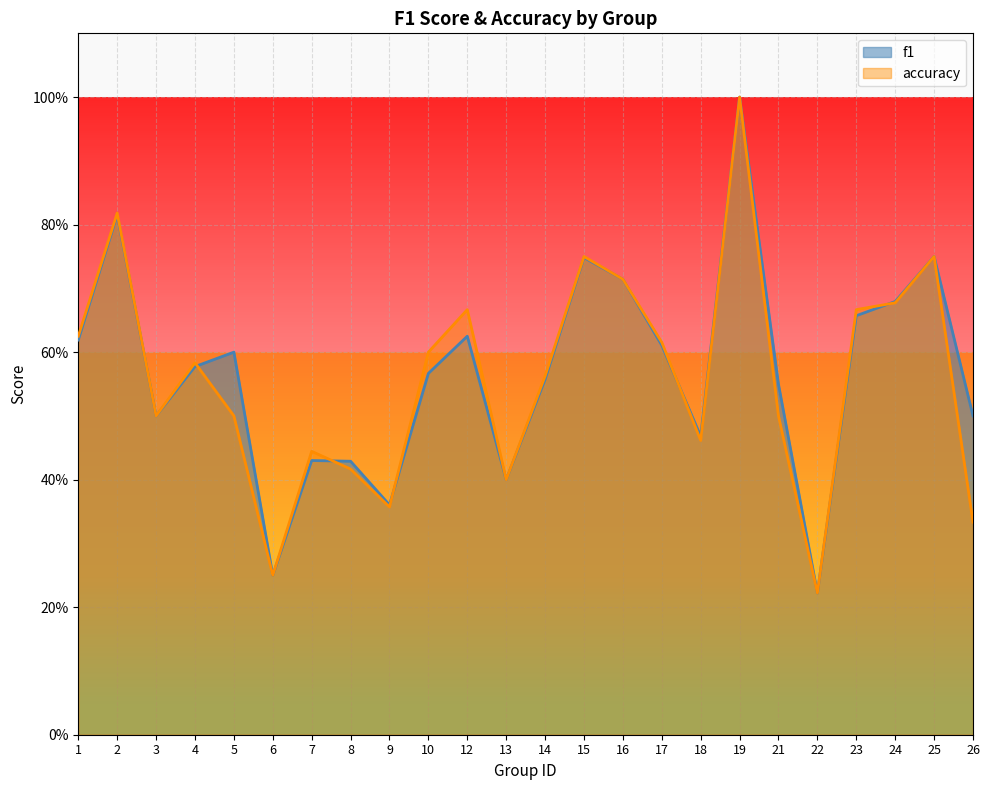

What is the total value across all series at 17?

1.2